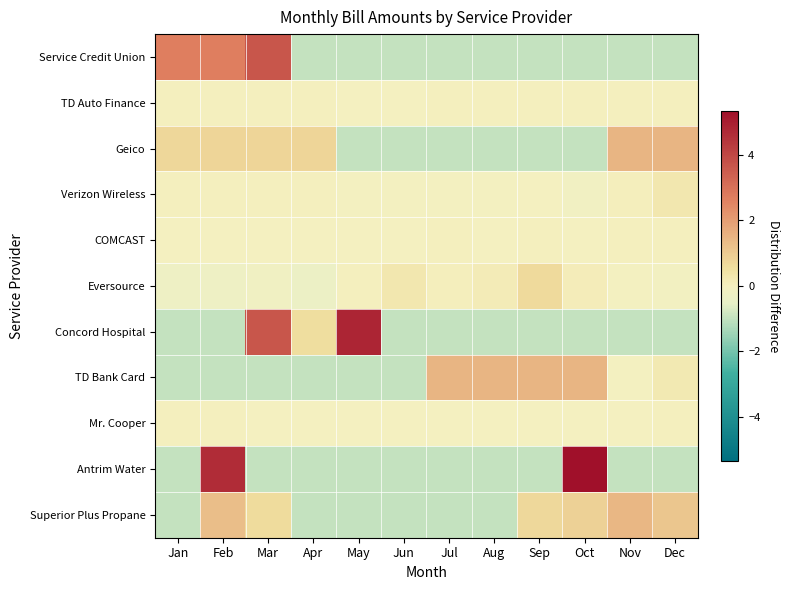

Between Feb and Oct, which is larger?

Feb